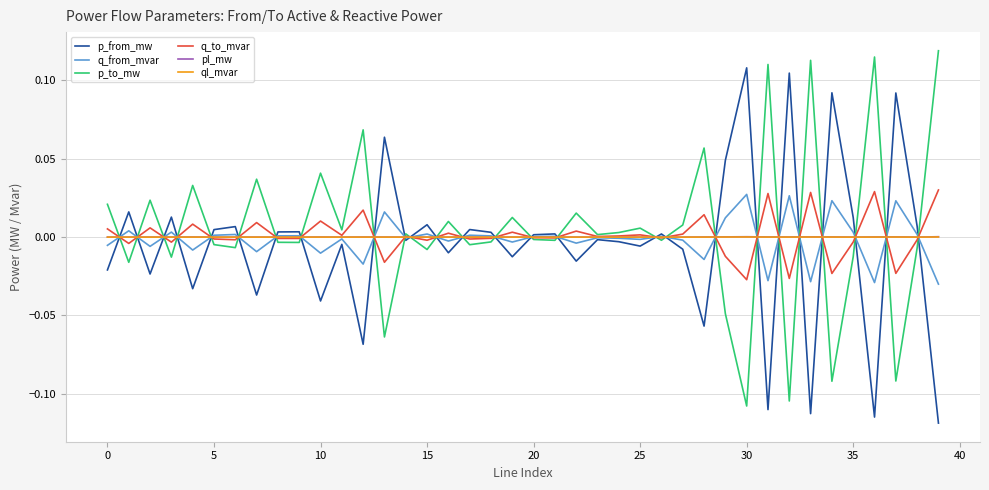

What is the difference between the maximum and second lowest values in the p_from_mw series?

0.2